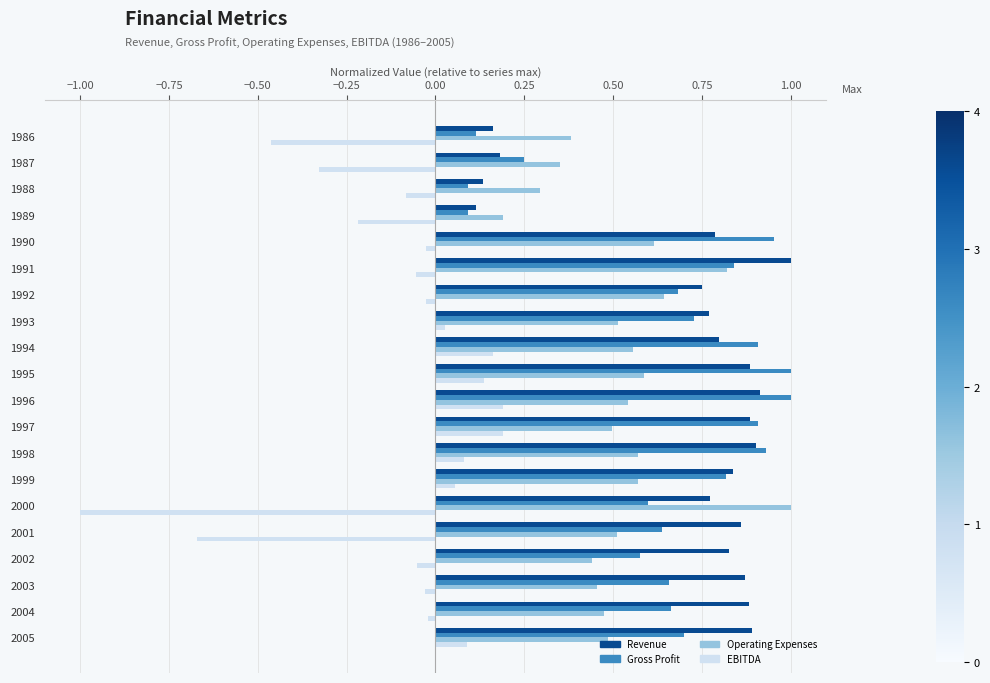

Which series has the largest range (max minus min)?

EBITDA